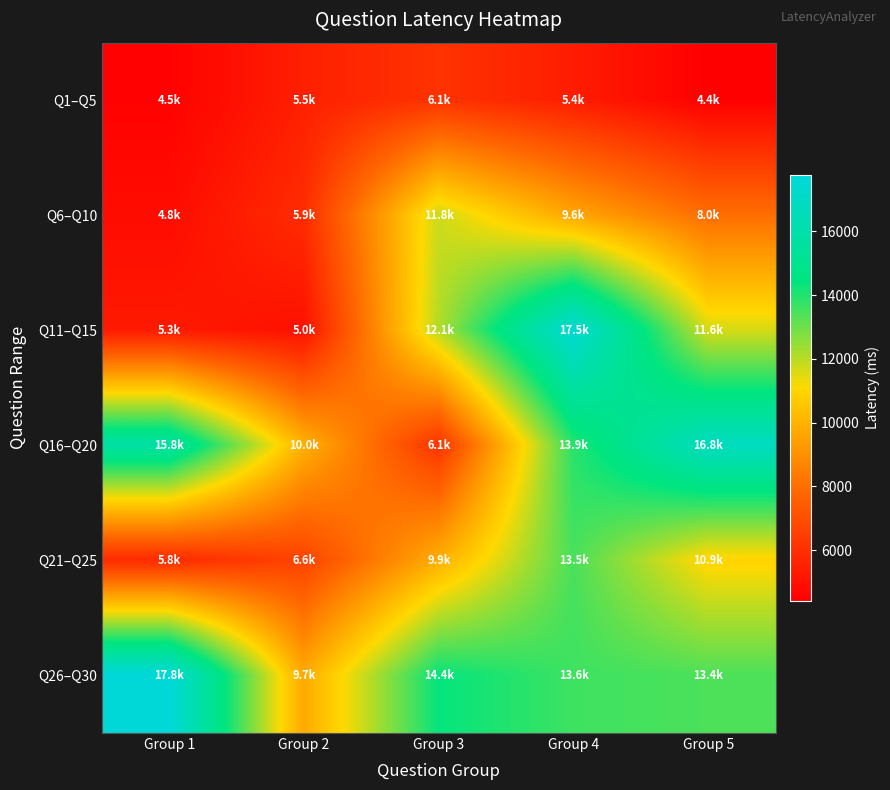

At which category is the sum across all series the highest?

Group 4